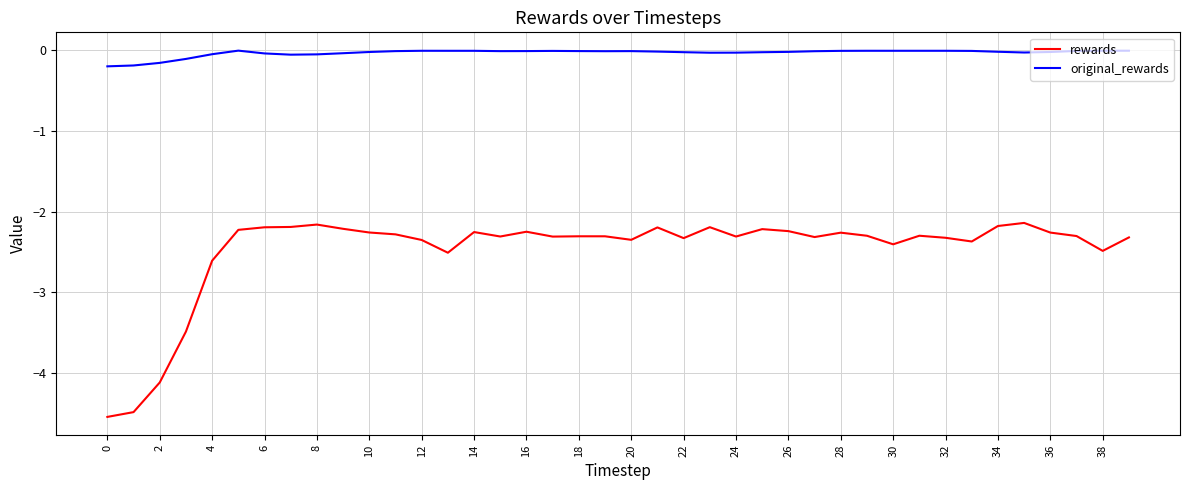

True or false: rewards and original_rewards cross at least once.

False